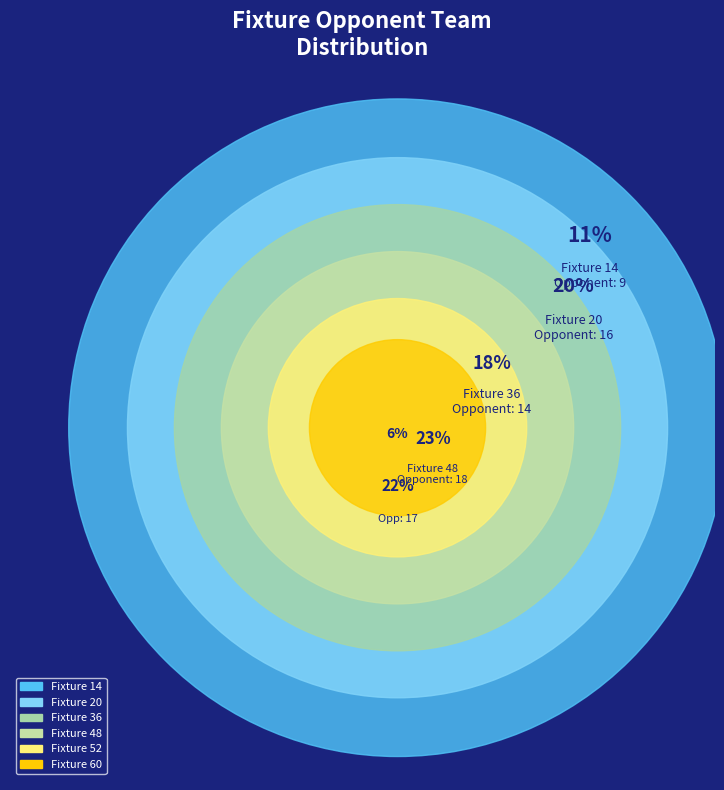

What is the ratio of the value at Fixture 48 to the value at Fixture 60?

3.6